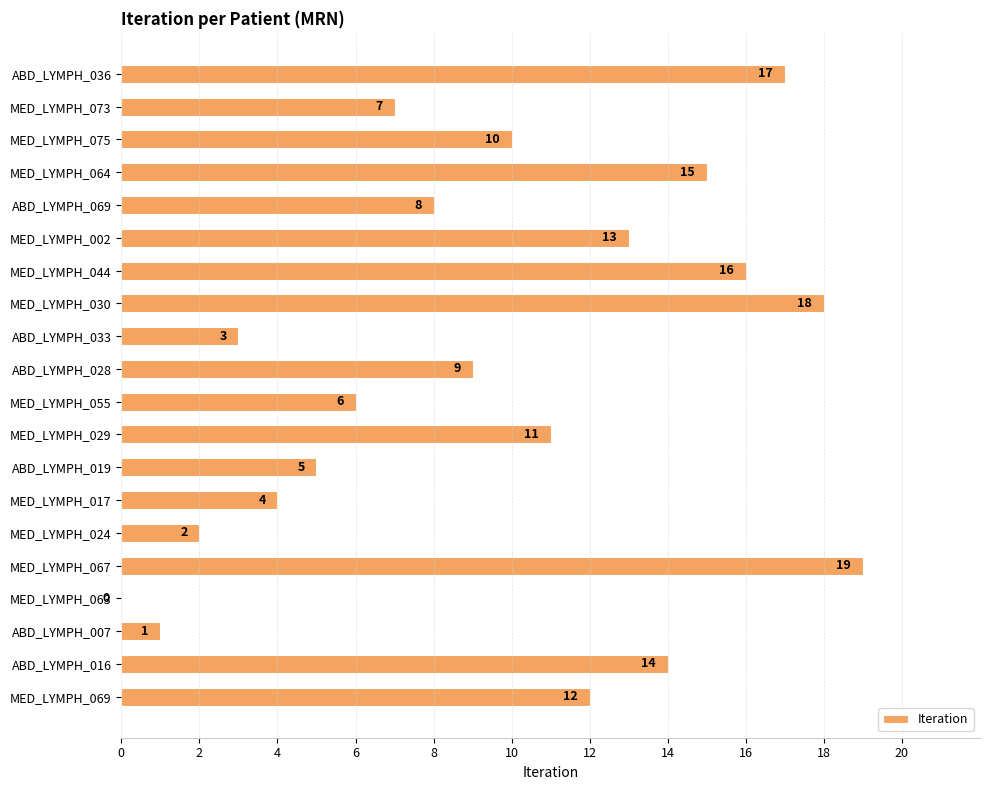

Reading top to bottom, what are all the values shown in this chart?

ABD_LYMPH_036=17	MED_LYMPH_073=7	MED_LYMPH_075=10	MED_LYMPH_064=15	ABD_LYMPH_069=8	MED_LYMPH_002=13	MED_LYMPH_044=16	MED_LYMPH_030=18	ABD_LYMPH_033=3	ABD_LYMPH_028=9	MED_LYMPH_055=6	MED_LYMPH_029=11	ABD_LYMPH_019=5	MED_LYMPH_017=4	MED_LYMPH_024=2	MED_LYMPH_067=19	MED_LYMPH_063=0	ABD_LYMPH_007=1	ABD_LYMPH_016=14	MED_LYMPH_069=12